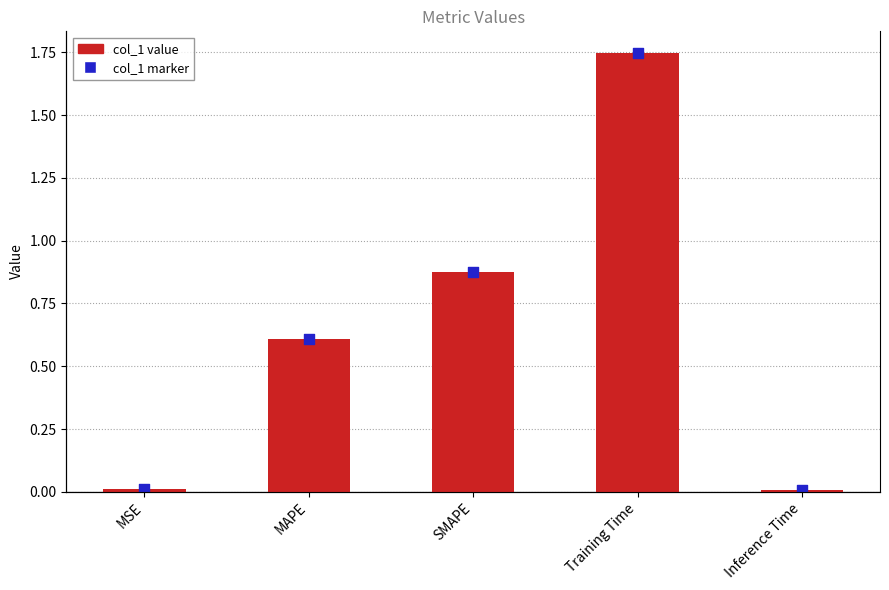

What is the total value across all series at Training Time?

3.5